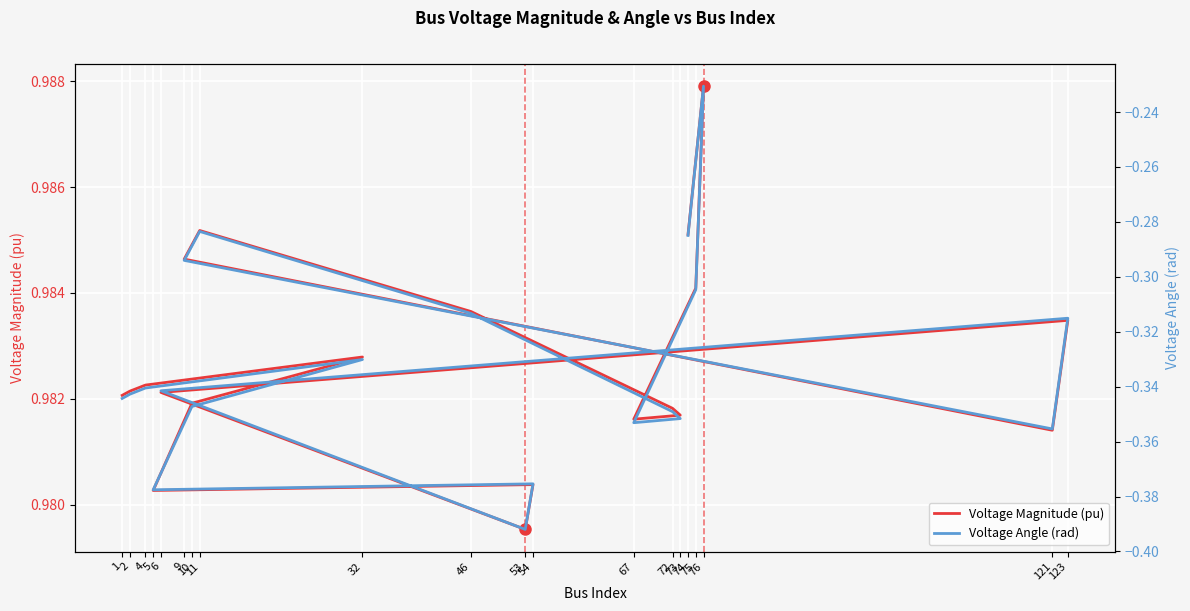

Does the chart display data point markers on the line(s)?

No